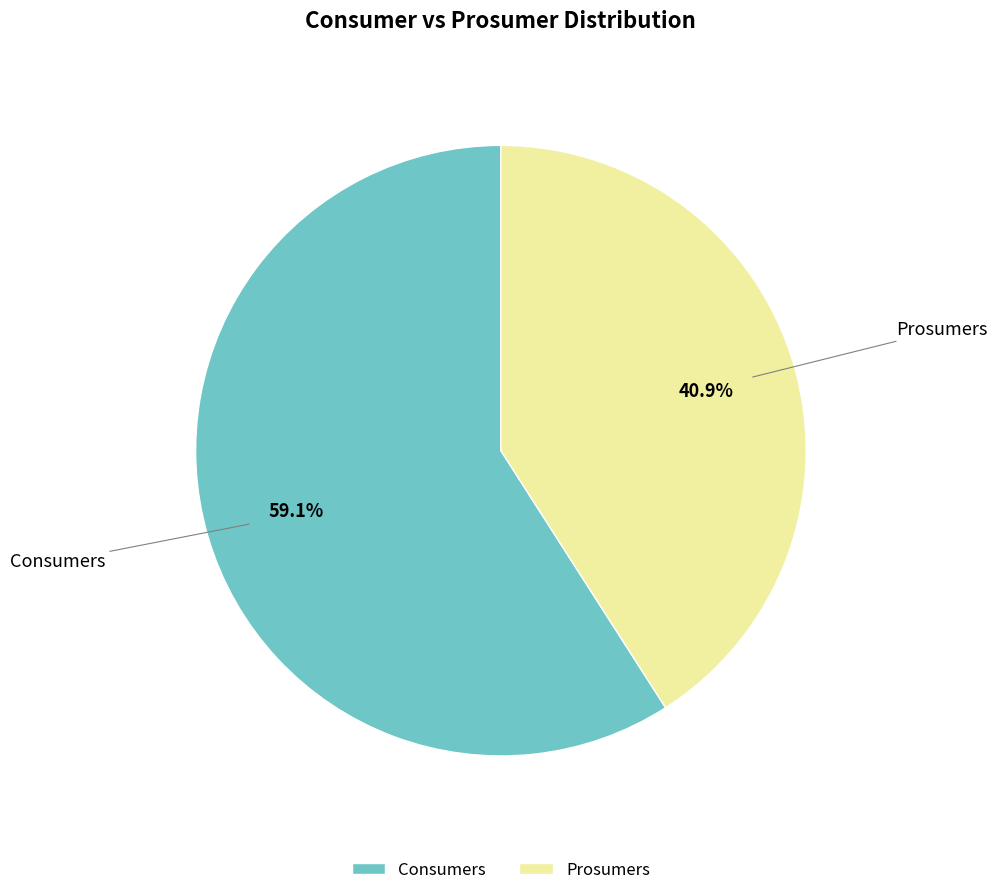

The Consumers slice represents 70% of the pie. True or false?

False